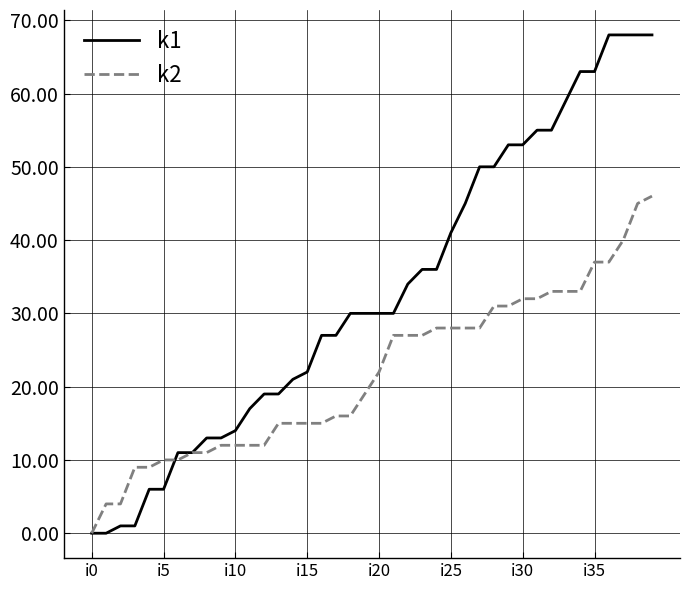

Which series has the widest spread of values?

k1